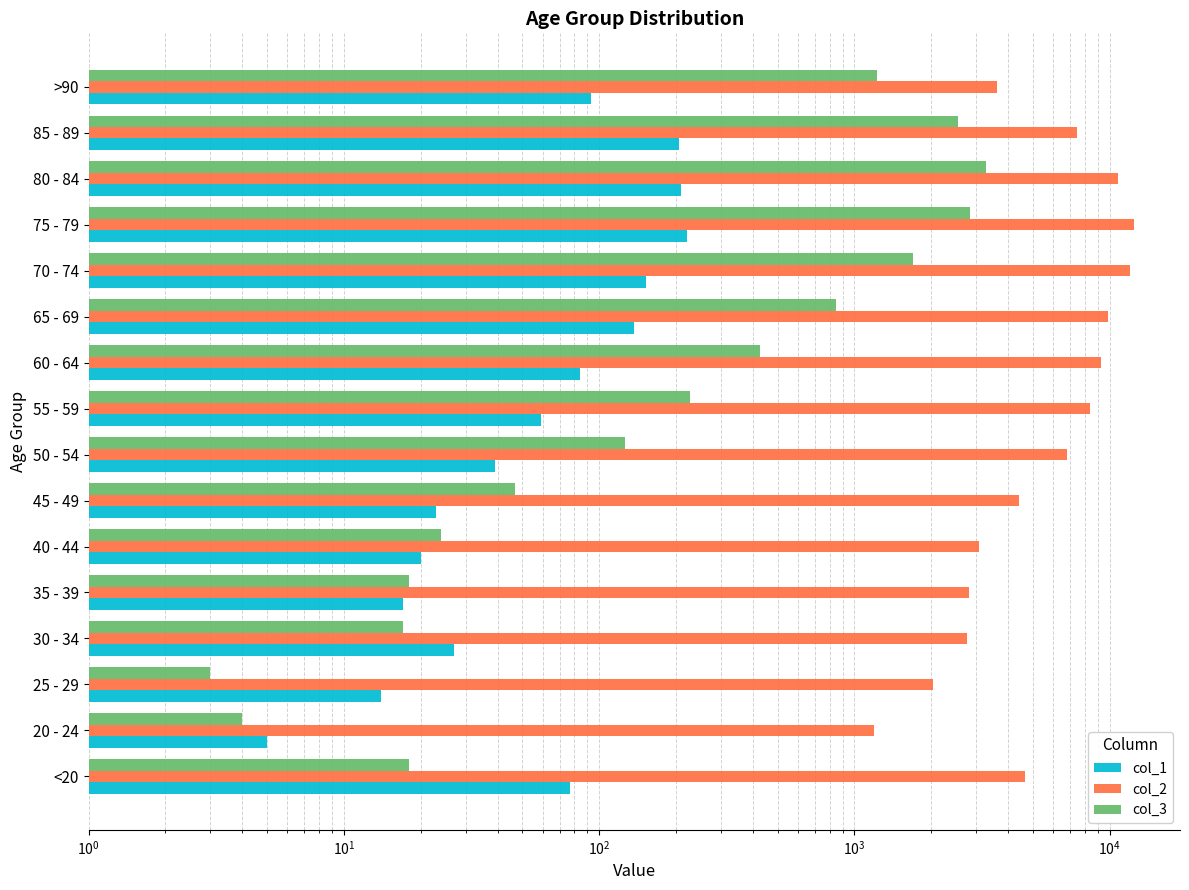

Which series has the largest range (max minus min)?

col_2